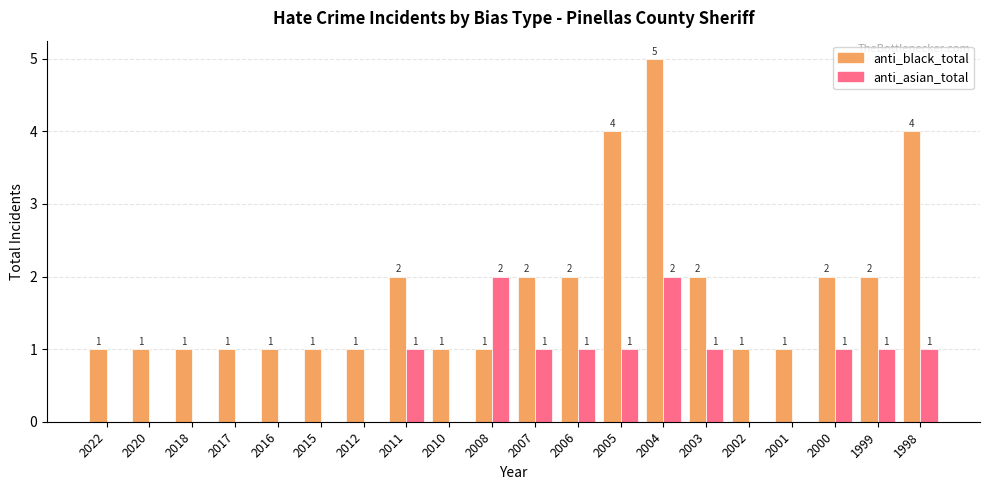

Are the bars grouped side by side (vs. stacked)?

Yes